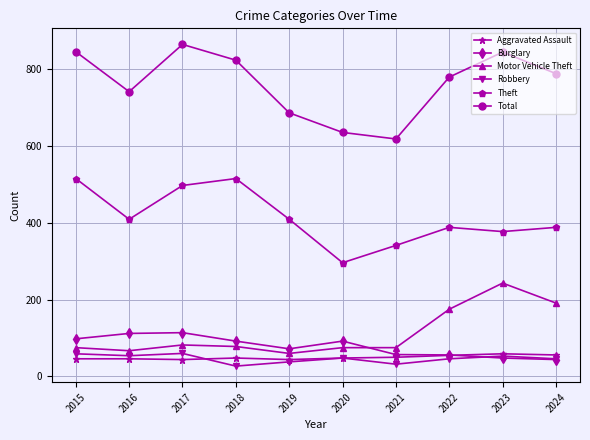

How many distinct data groups are displayed?

6